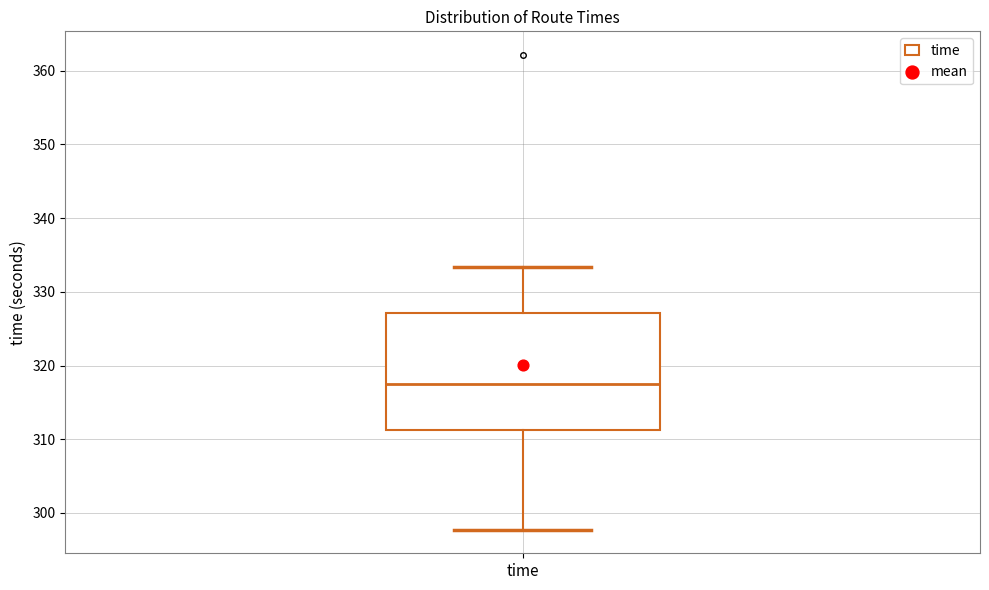

Where does the lower whisker of the box for time end on the y-axis? The values are not printed on the chart, so give them approximately, as read against the axis.

298